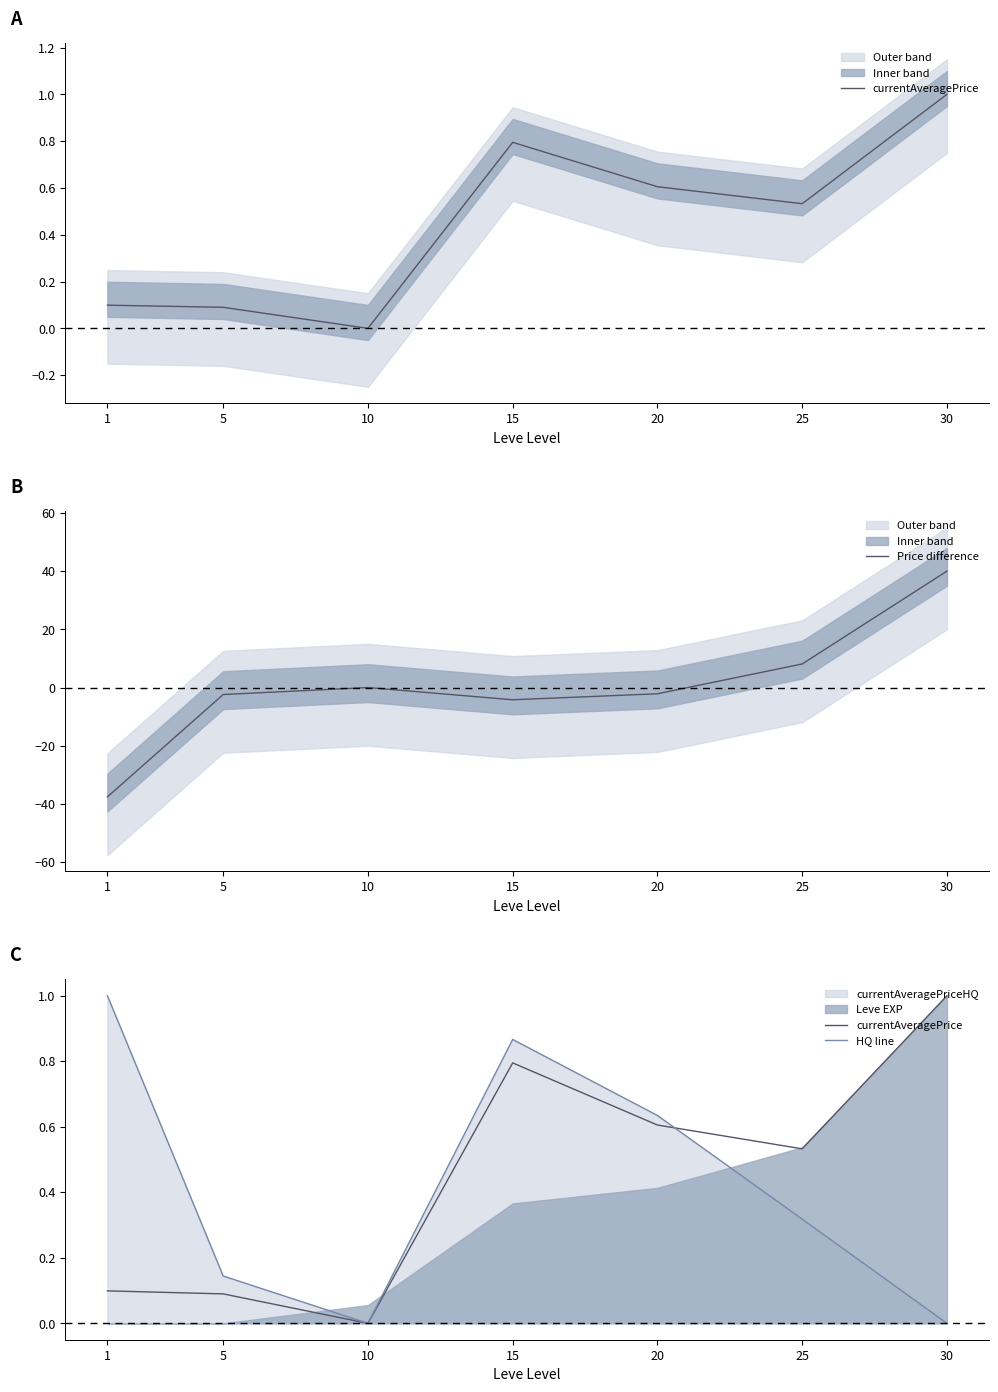

In HQ line, how many points are higher than both neighbors (excluding endpoints)?

1